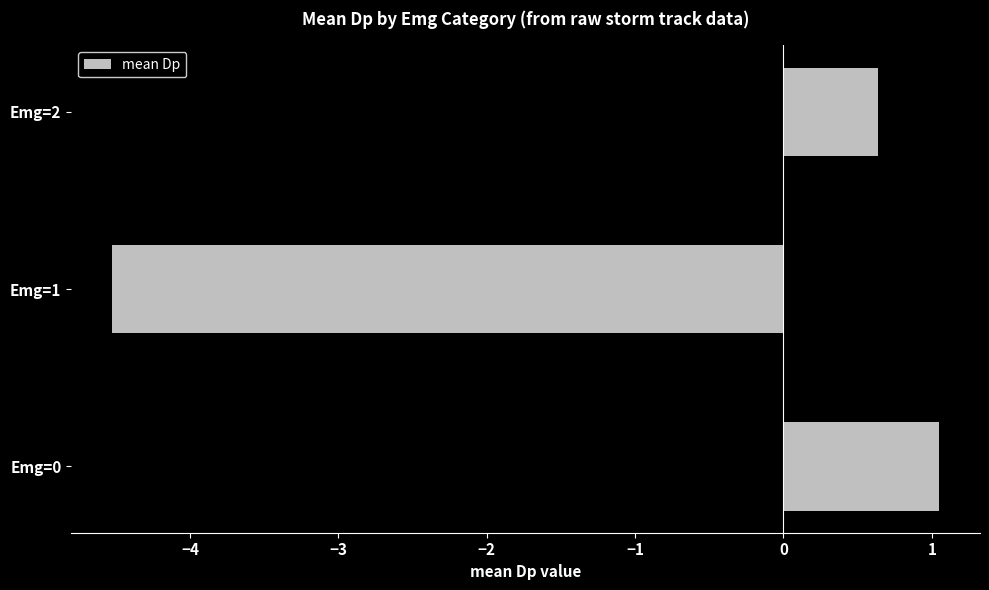

Which category has the highest value across all series?

Emg=0